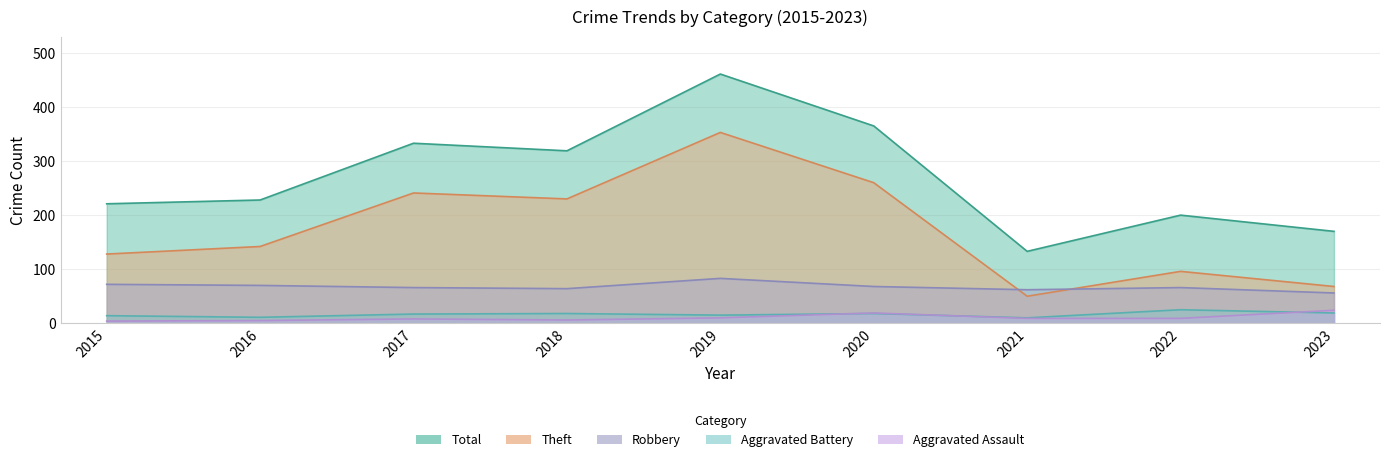

What is the difference between the Total values at 2022 and 2019?

261